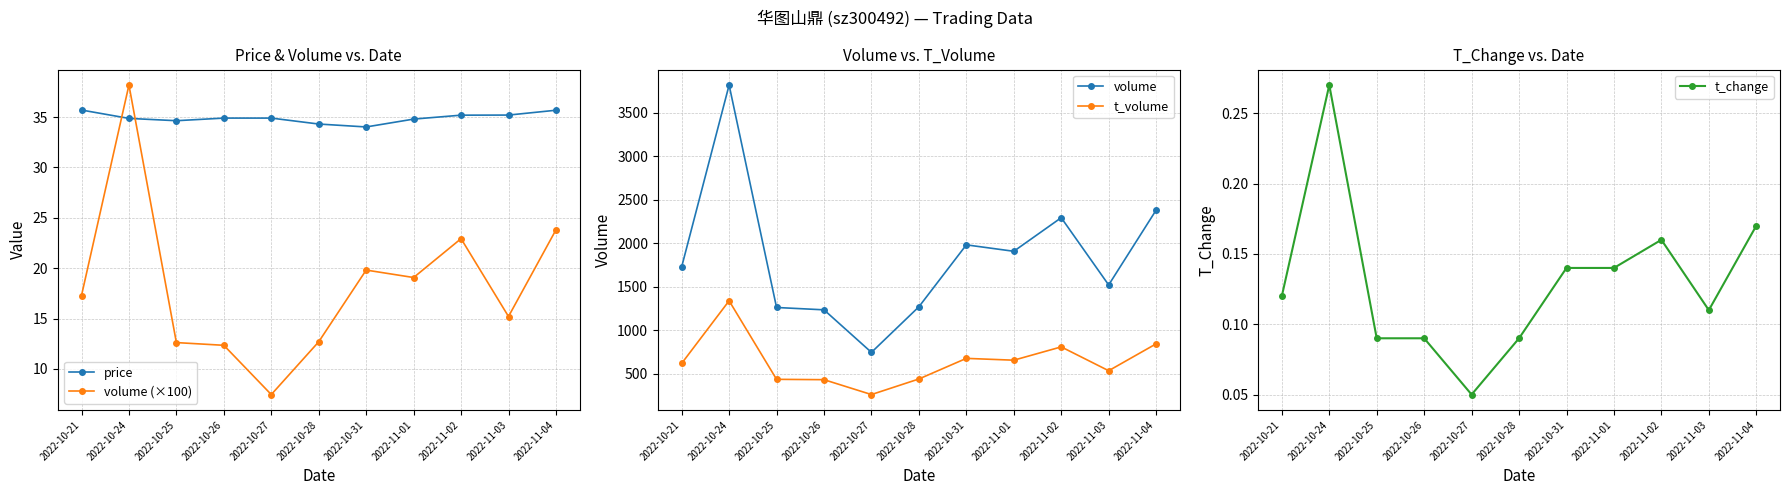

At which category is the sum across all series the highest?

2022-10-24